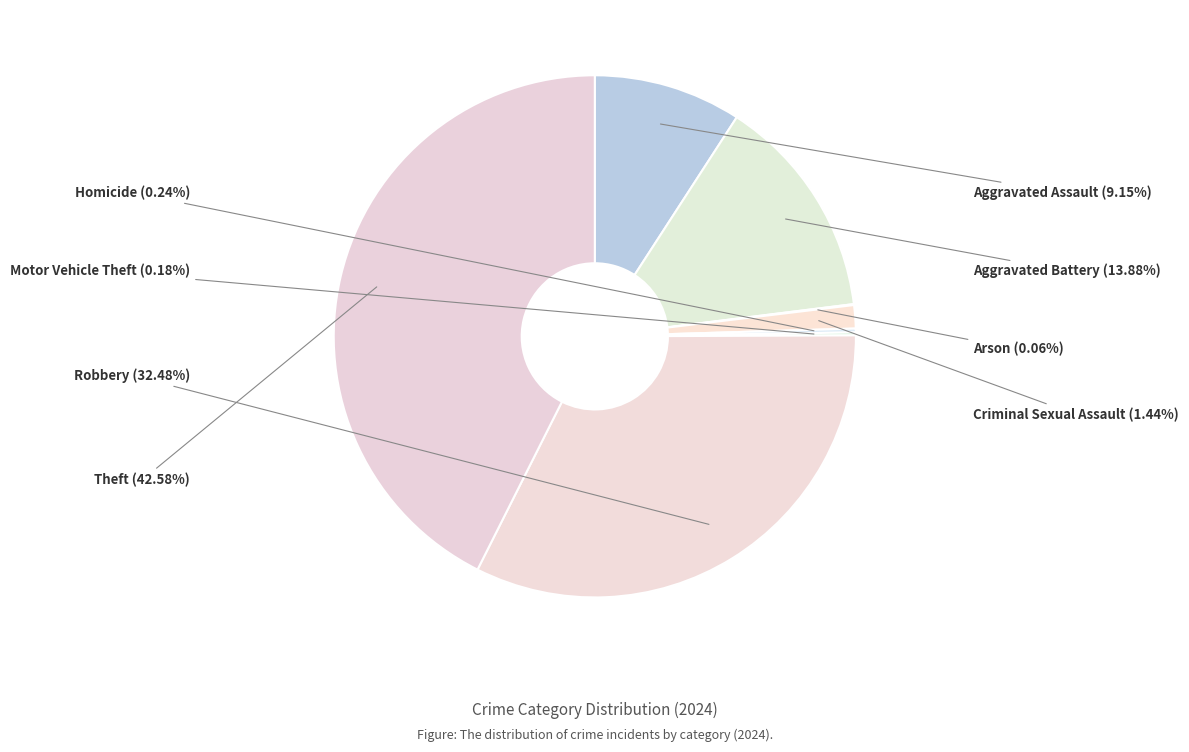

What is the largest slice in the pie chart?

Theft